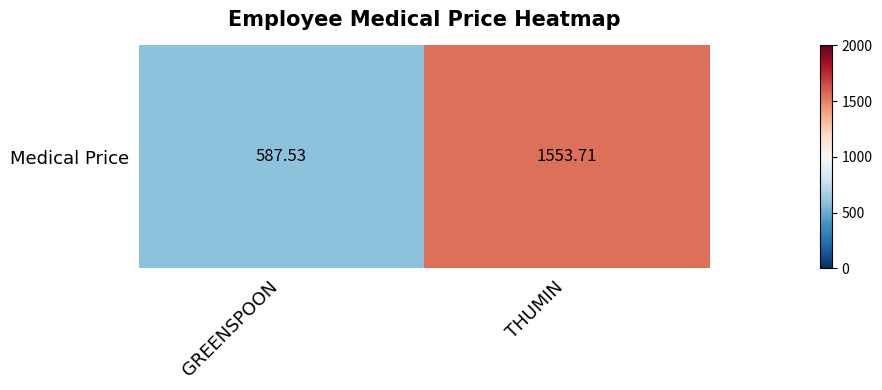

Rank the categories by value from highest to lowest.

THUMIN, GREENSPOON